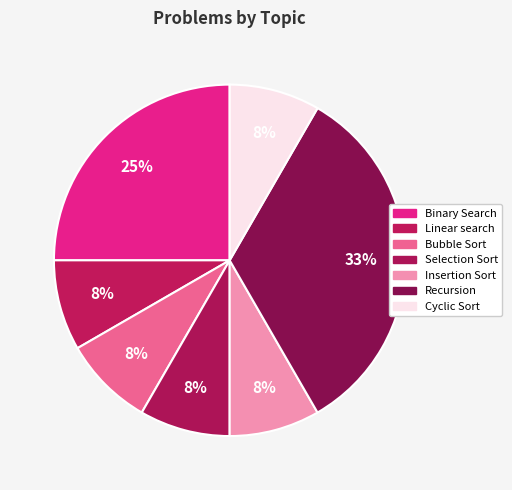

Count the number of slices in the pie.

7